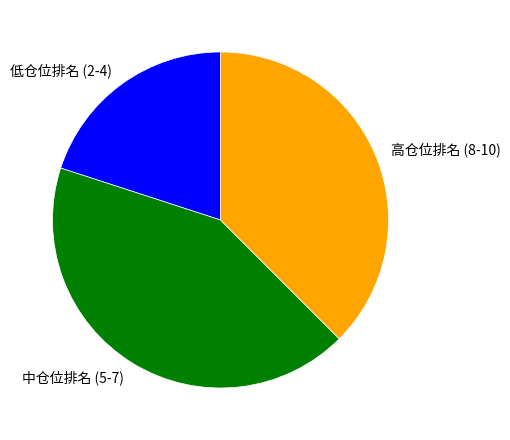

How many slices are in this pie chart?

3